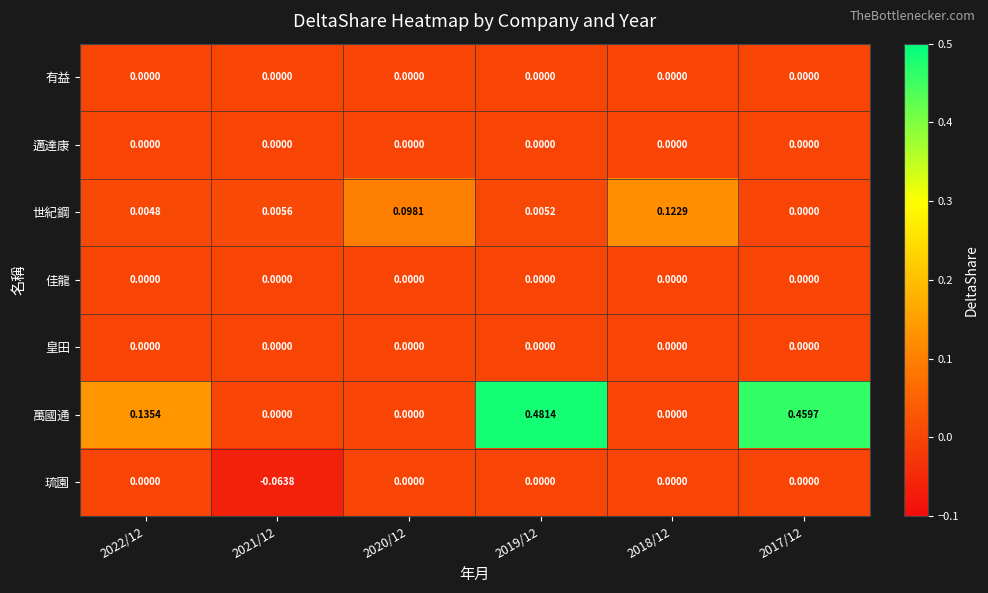

Which series changed the most between 2018/12 and 2017/12?

萬國通